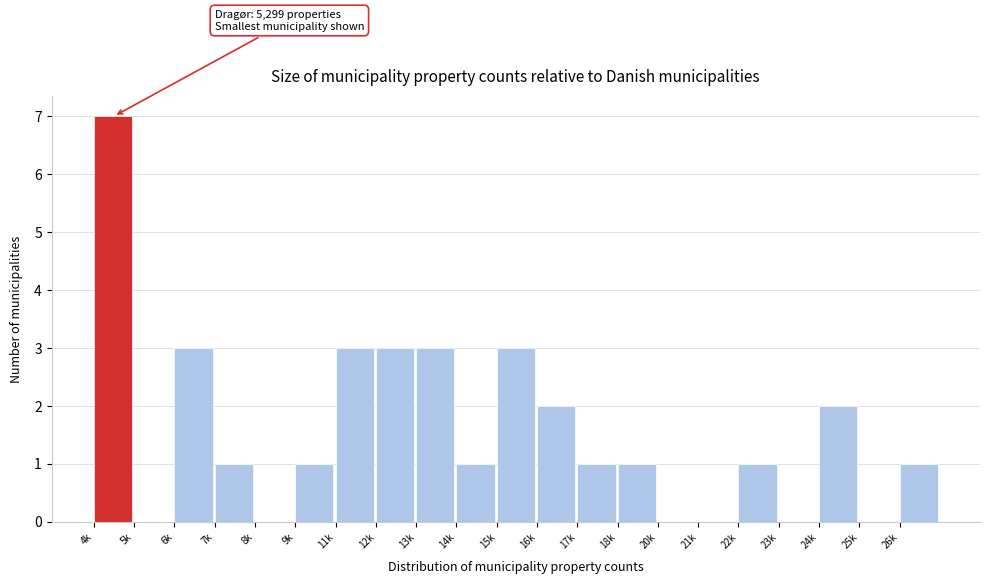

Reading left to right, extract all data points from this chart.

4k=7	5k=0	6k=3	7k=1	8k=0	9k=1	11k=3	12k=3	13k=3	14k=1	15k=3	16k=2	17k=1	18k=1	20k=0	21k=0	22k=1	23k=0	24k=2	25k=0	26k=1